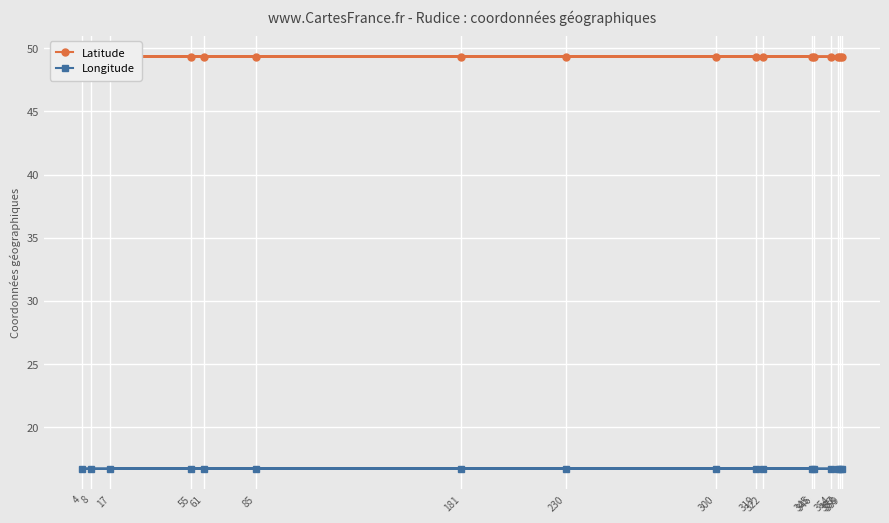

How many Longitude values are between 16 and 17?

17